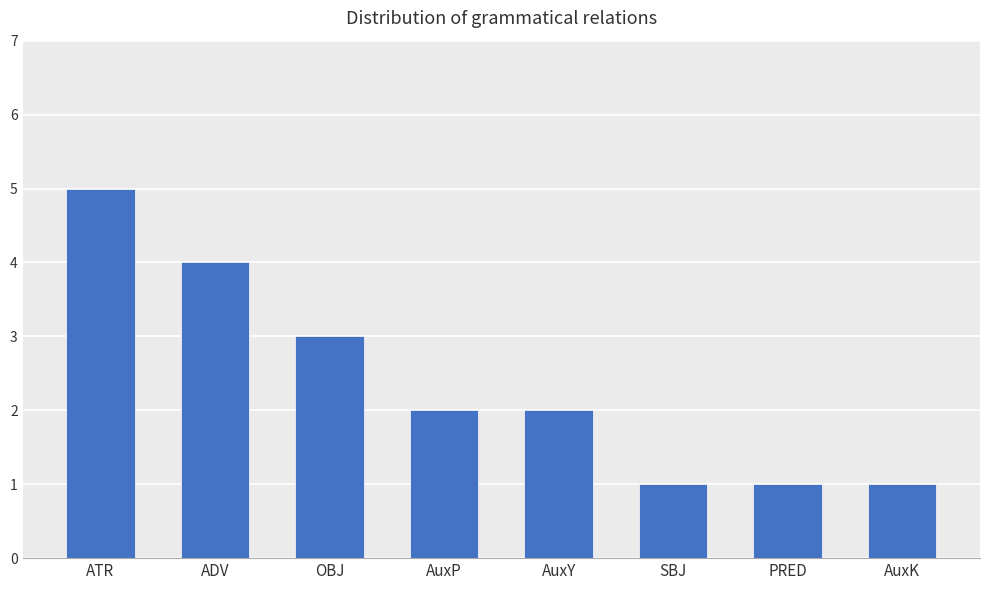

What is the value of the 1st bar from the left?

5